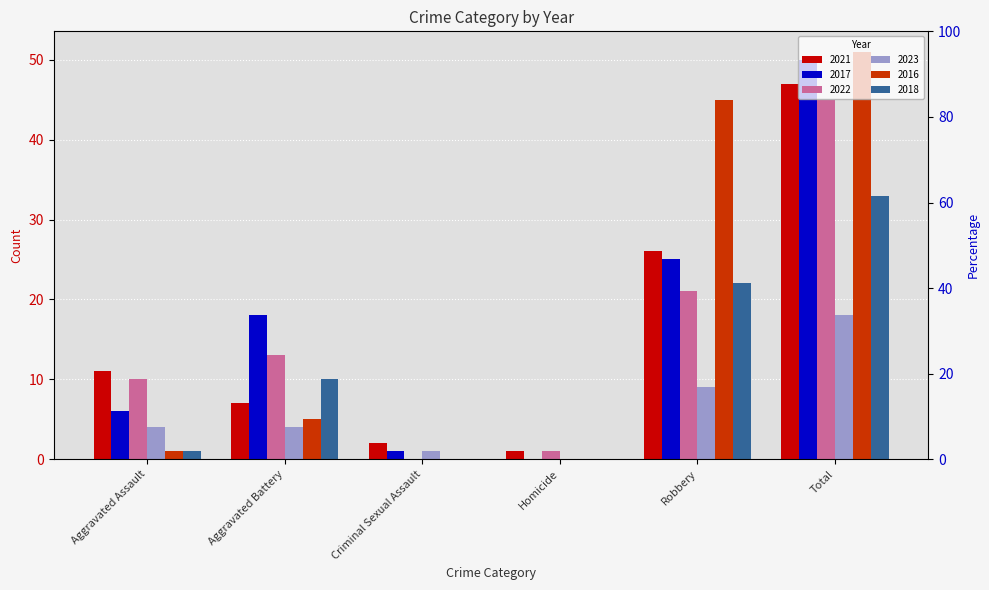

How many bars are there in each group?

6